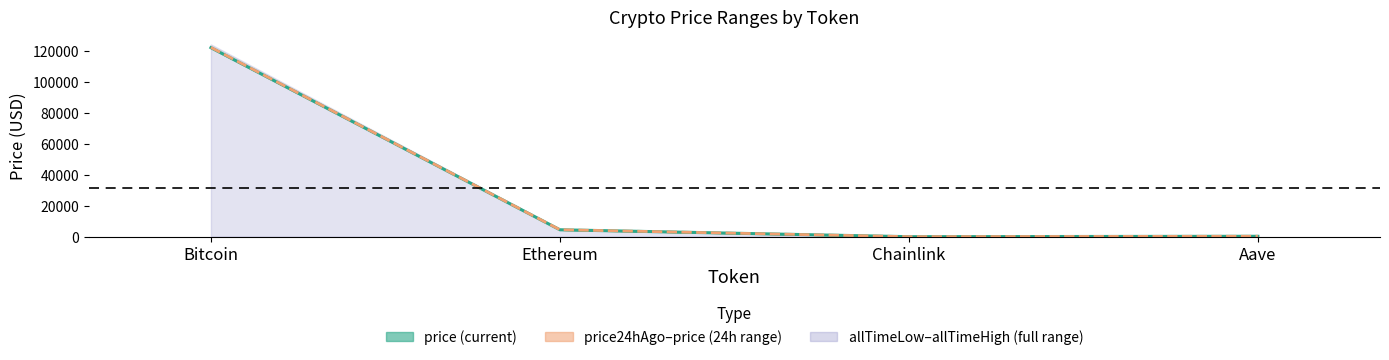

What is the sum of all price24hAgo values?

127026.8